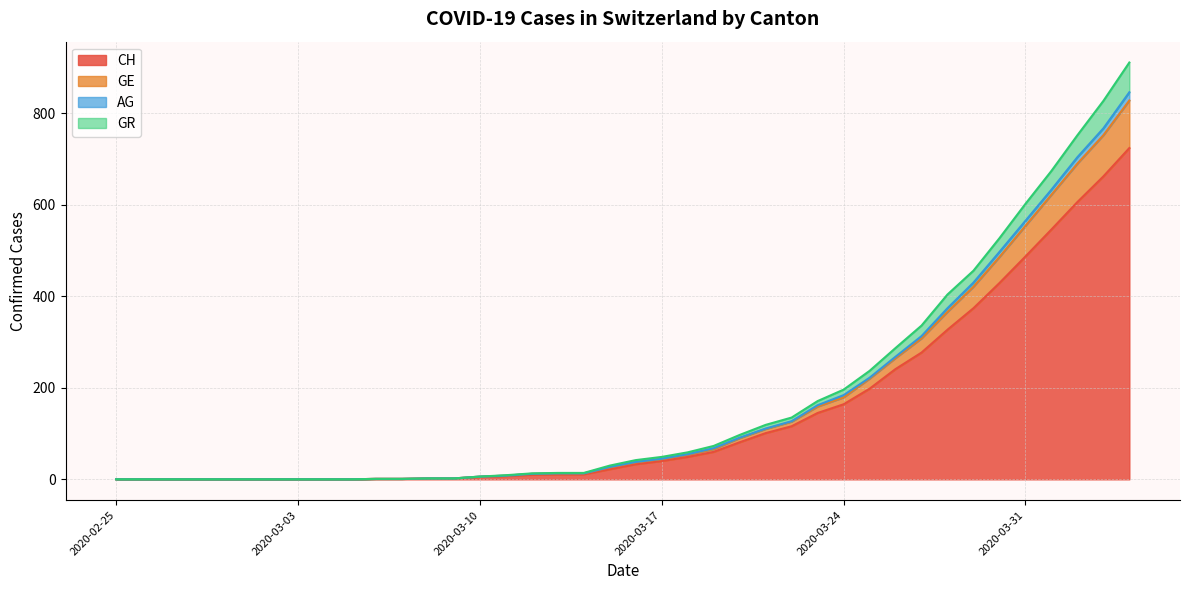

True or false: GE and CH cross at least once.

False